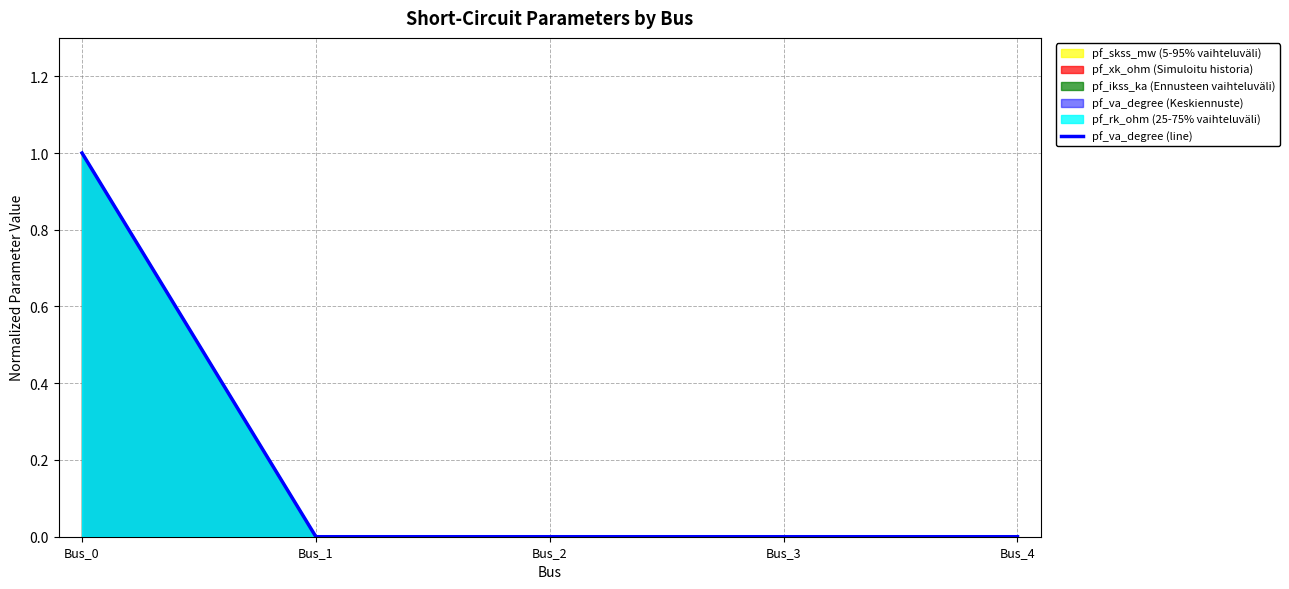

Rank the categories by value from lowest to highest.

Bus_1, Bus_2, Bus_3, Bus_4, Bus_0